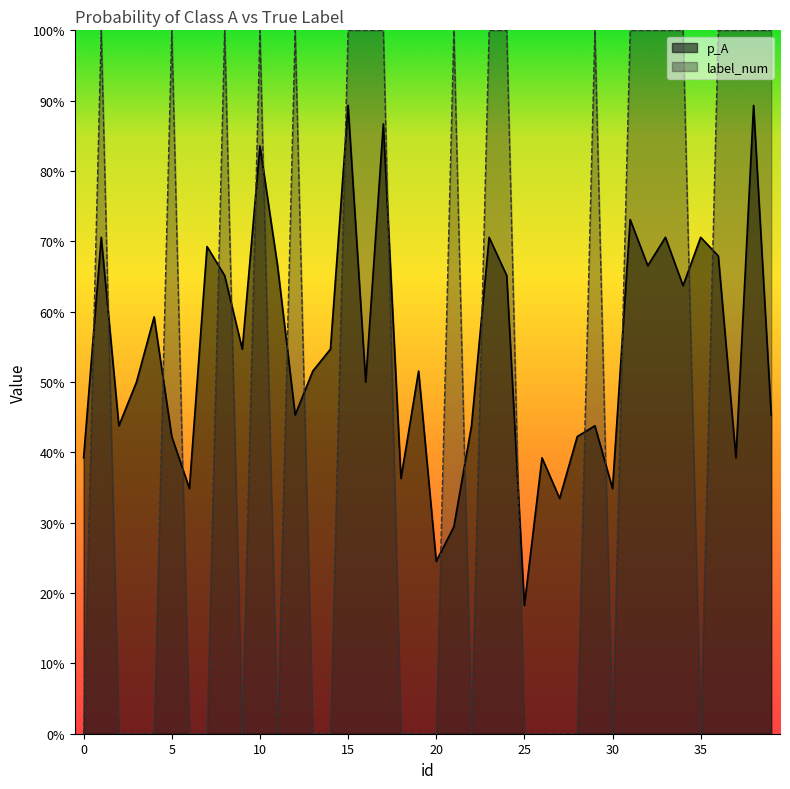

Where do p_A and label_num first cross each other?

0 and 1